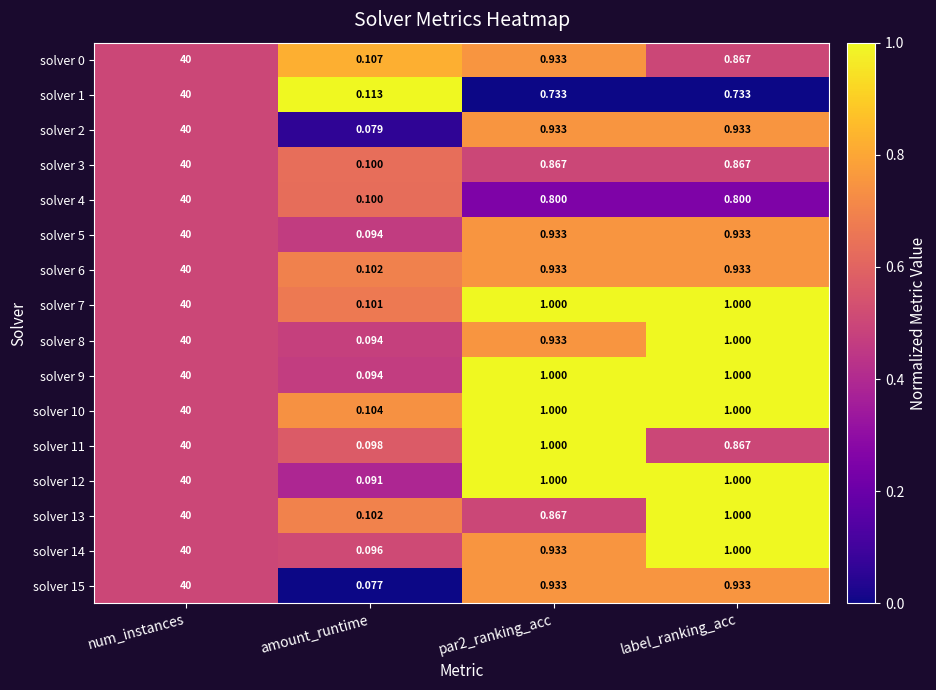

Where does the solver 9 series first go above 1?

num_instances